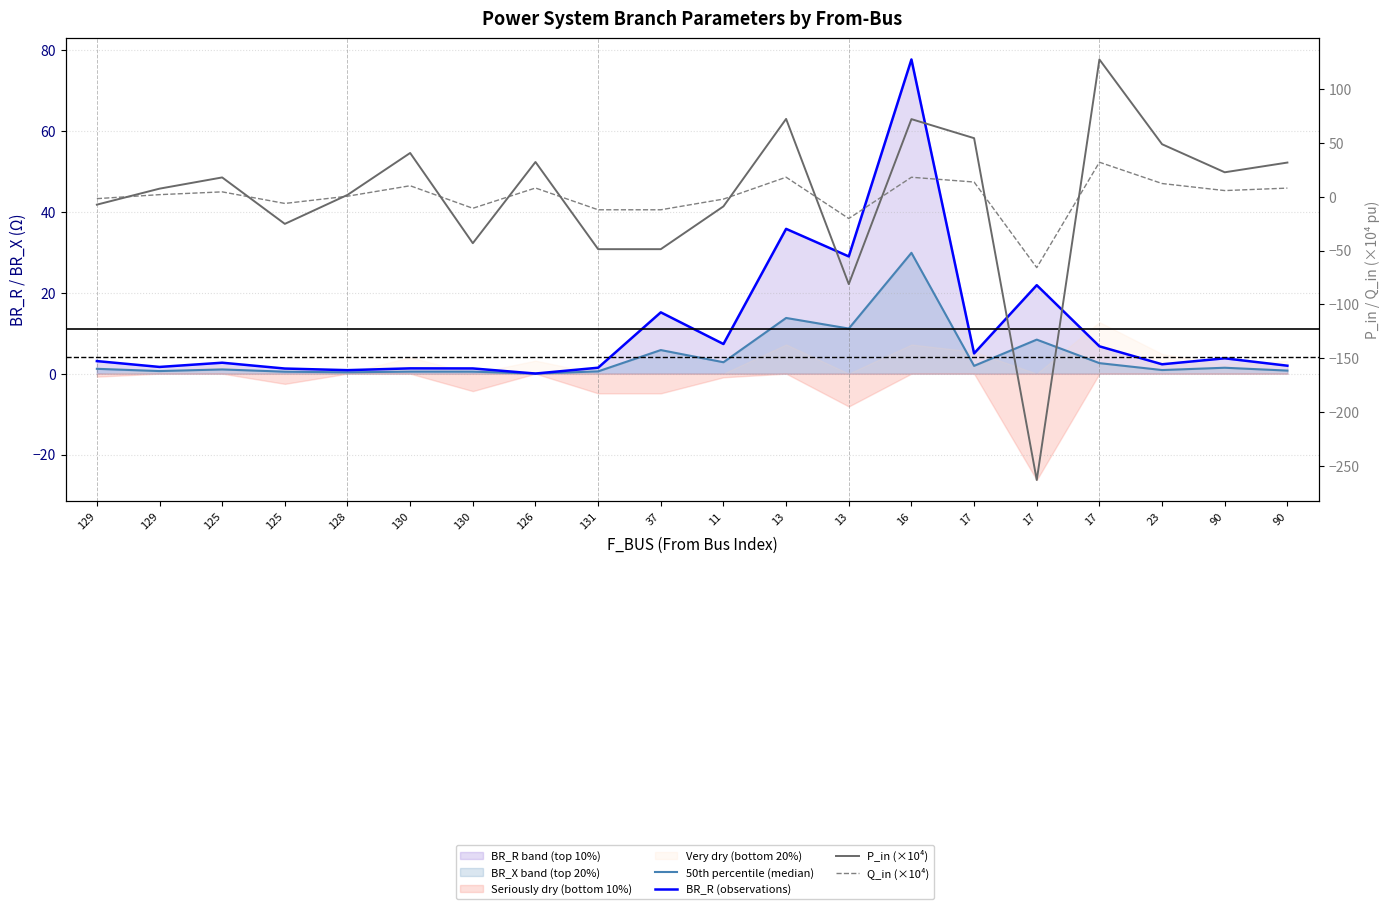

What is the maximum value for 50th percentile (median)?

29.9